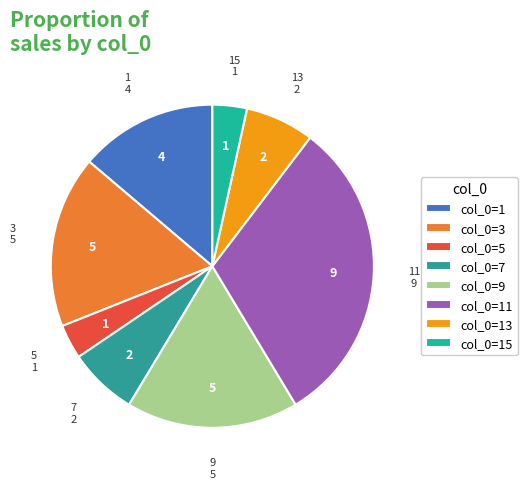

Count the number of slices in the pie.

8